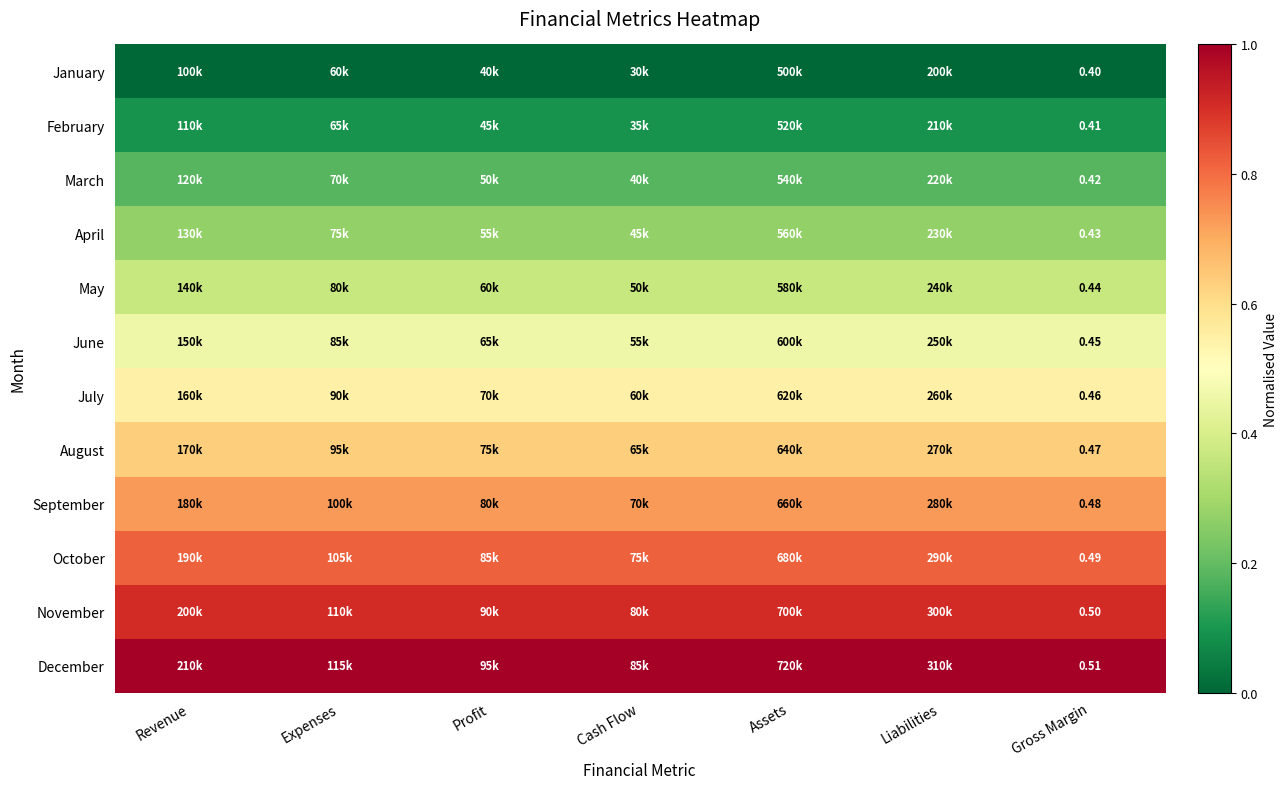

Count the number of categories in the chart.

7